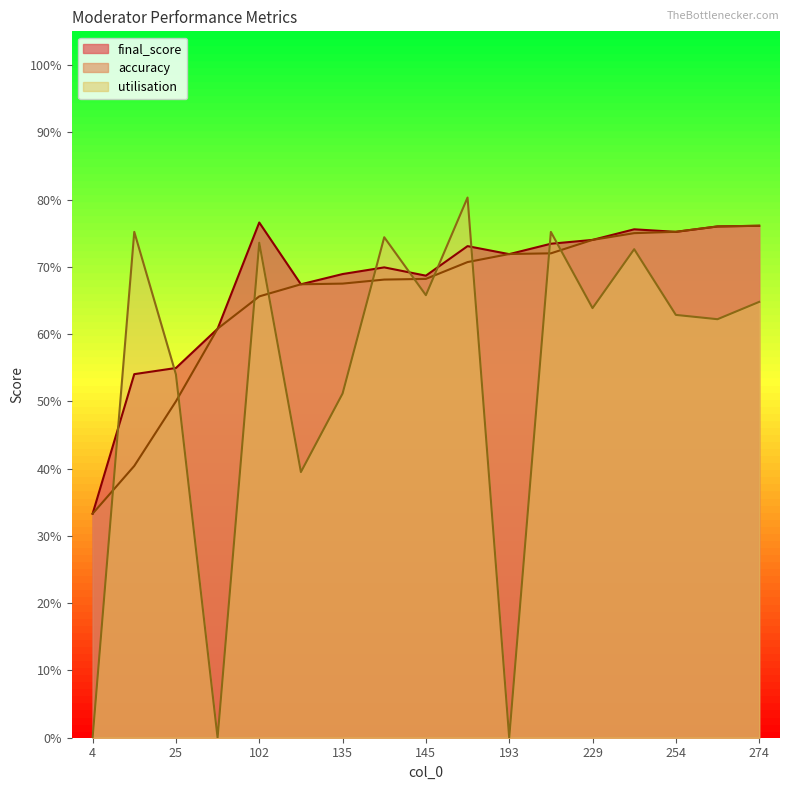

How many intersections are there between utilisation and final_score?

8